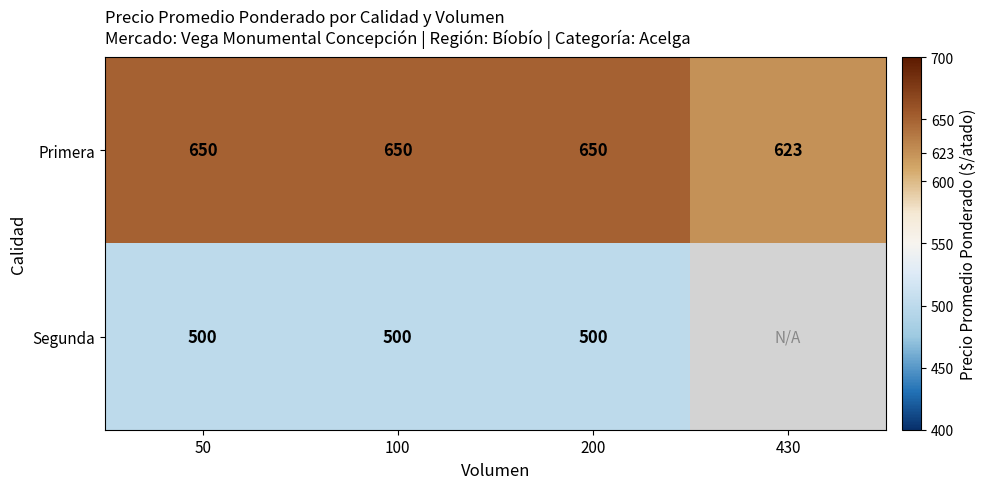

What is the difference between the second highest and minimum values in the Primera series?

27